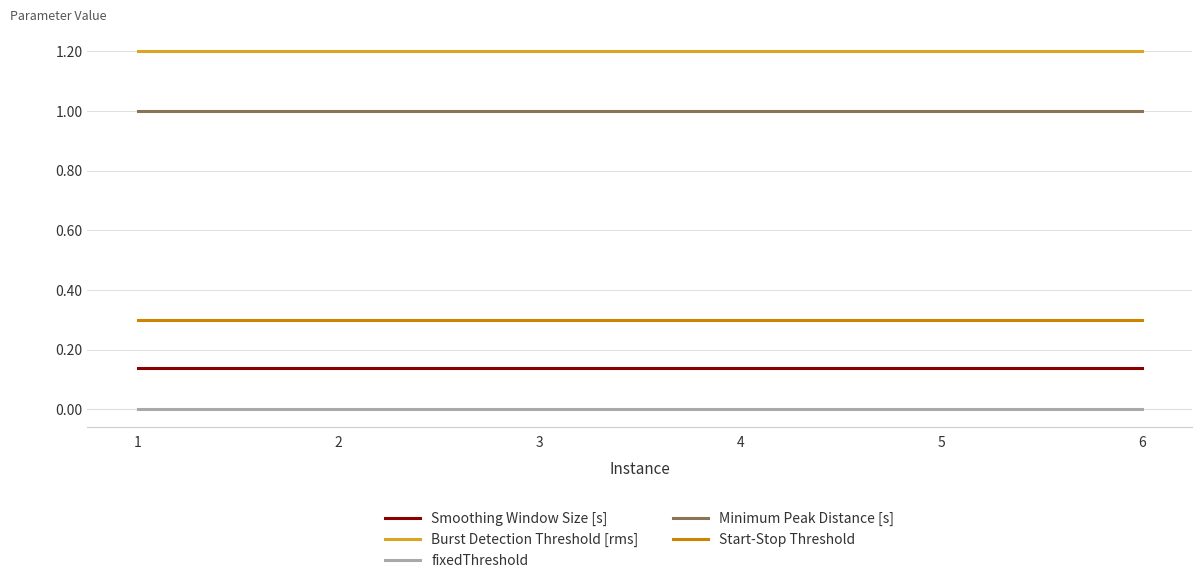

How many lines are shown in the chart?

5